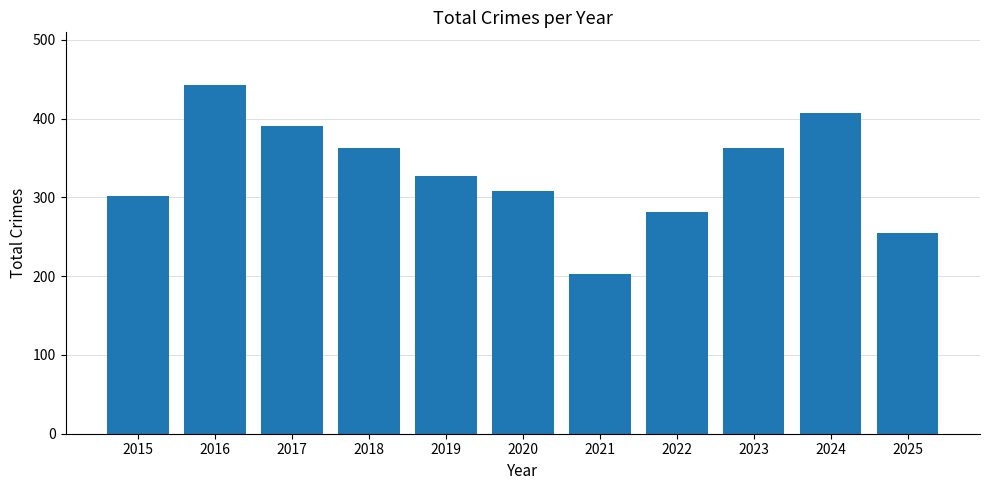

At which label is the value closest to 323?

2019